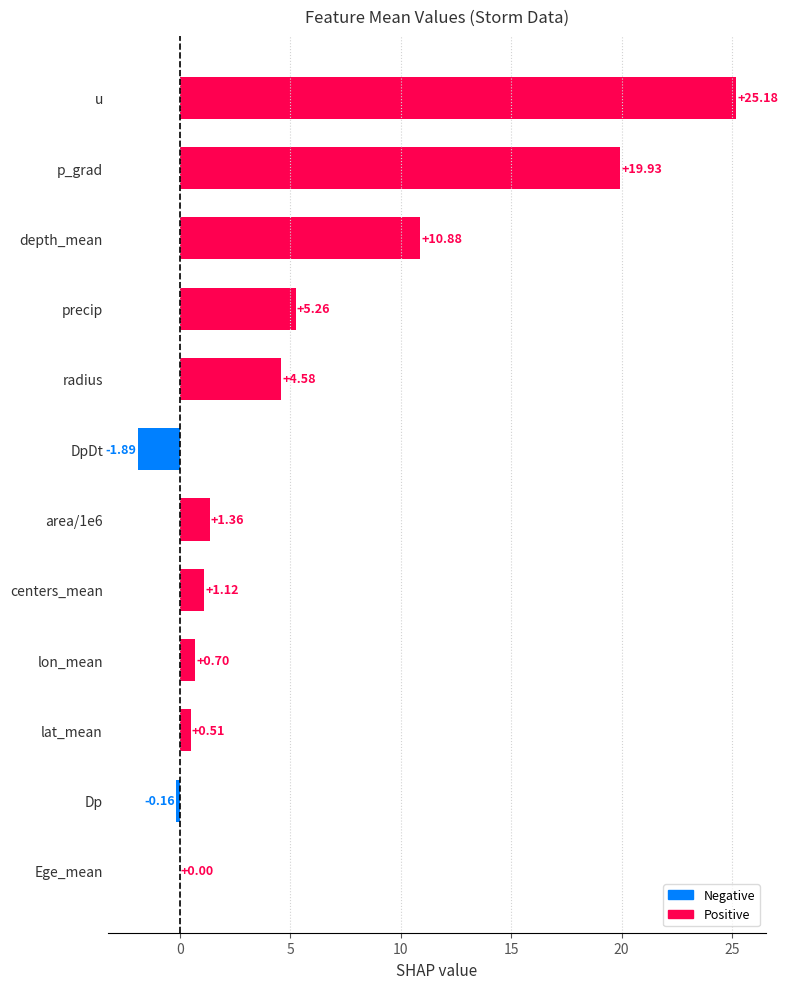

Between DpDt and Dp, which is larger?

Dp